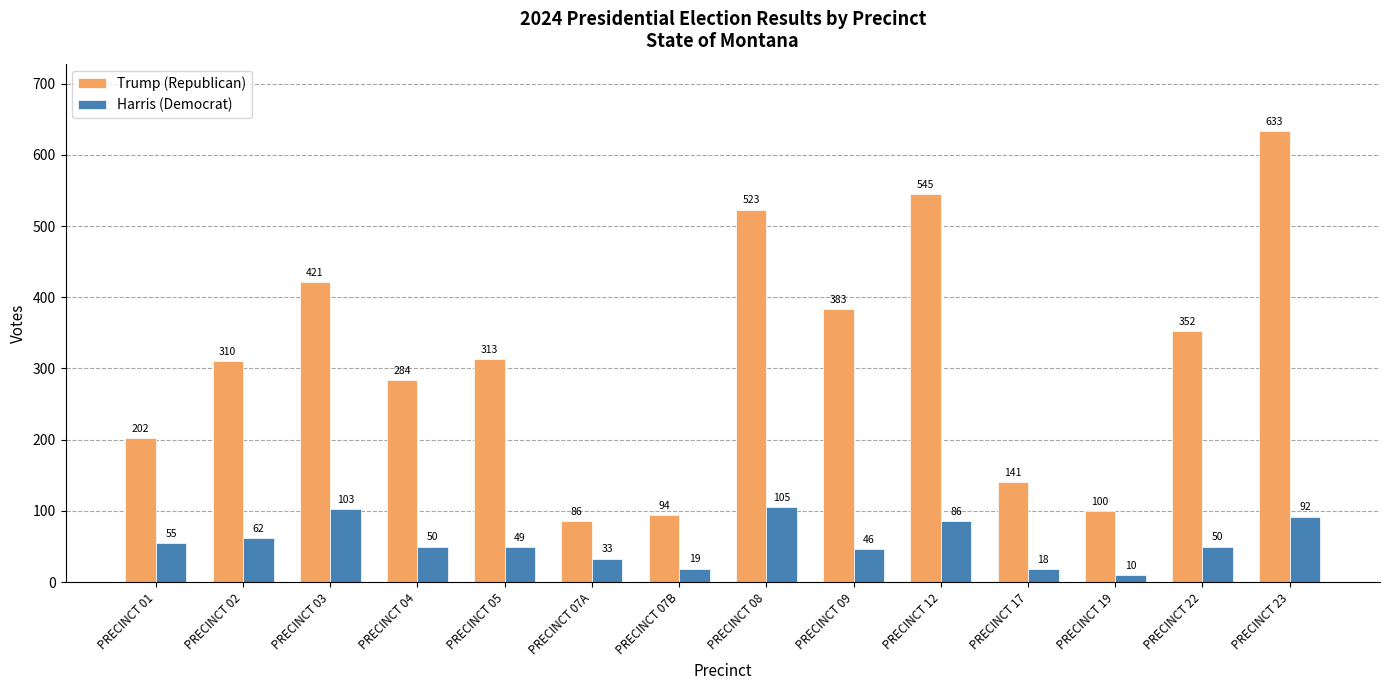

Rank the series by their average value, from lowest to highest.

Harris (Democrat), Trump (Republican)